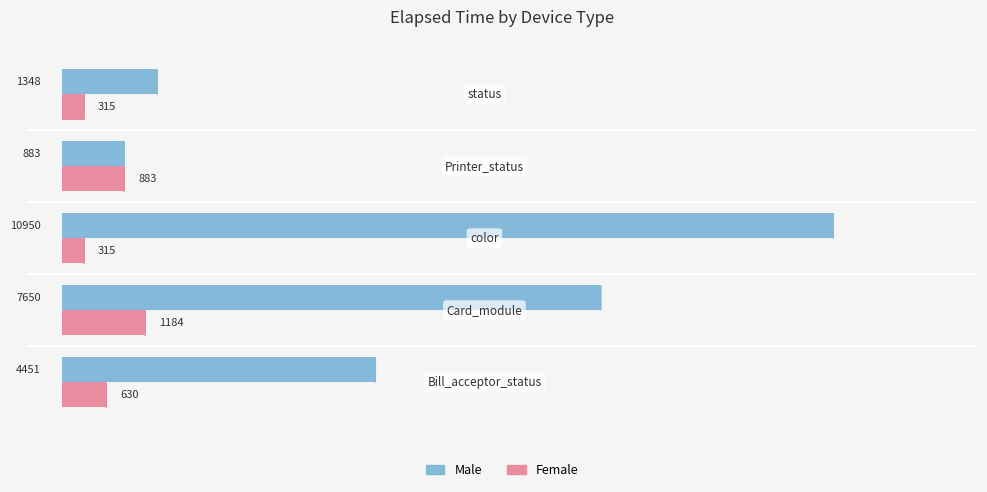

Which series has the largest total across all categories?

Male